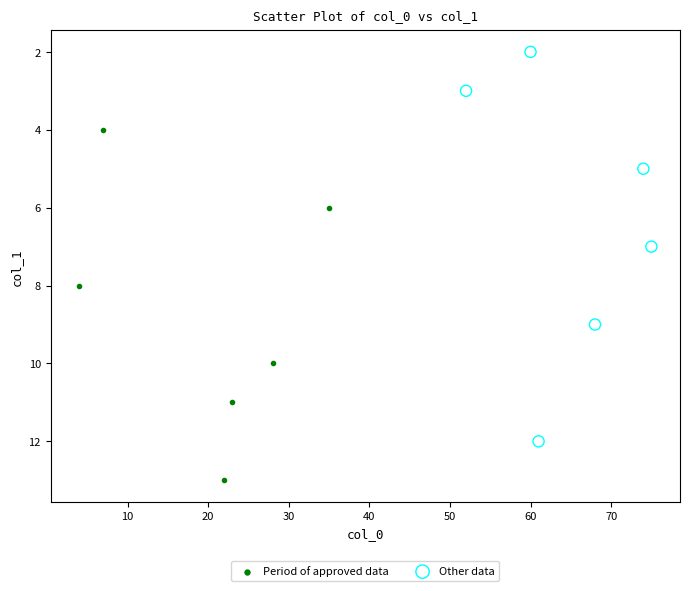

Which series has the widest spread of Y values?

Other data